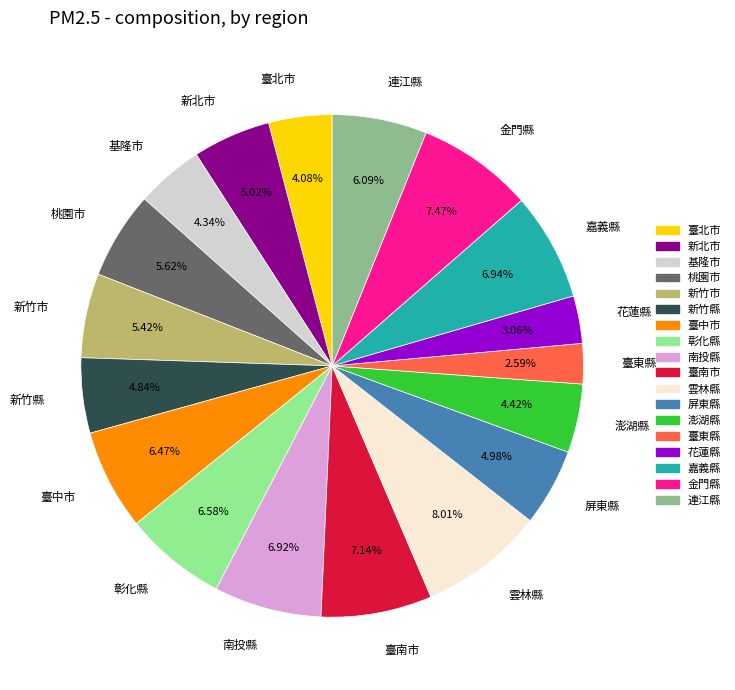

Which slice is the largest?

雲林縣